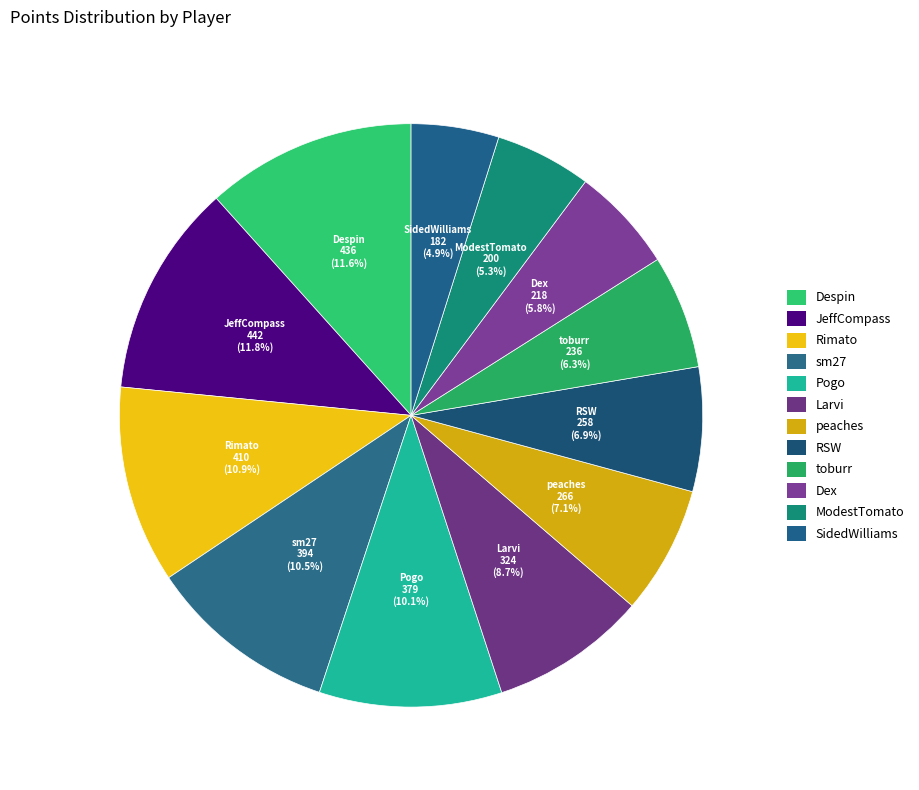

Which has a higher value, Despin or Dex?

Despin